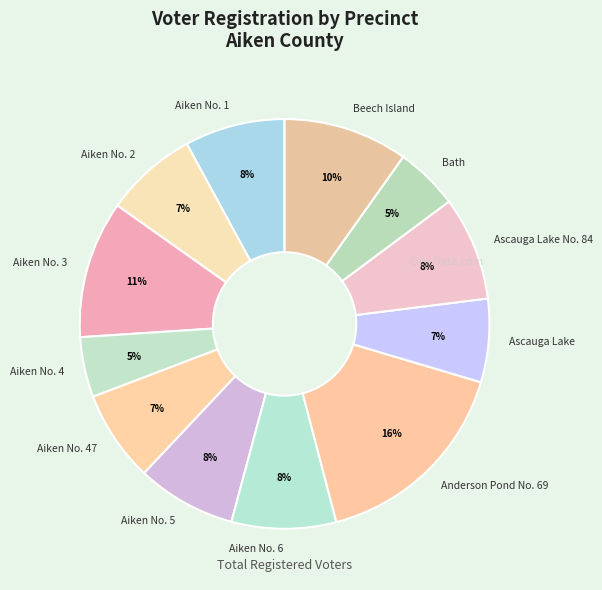

Does Ascauga Lake No. 84 represent more than half of the total?

No